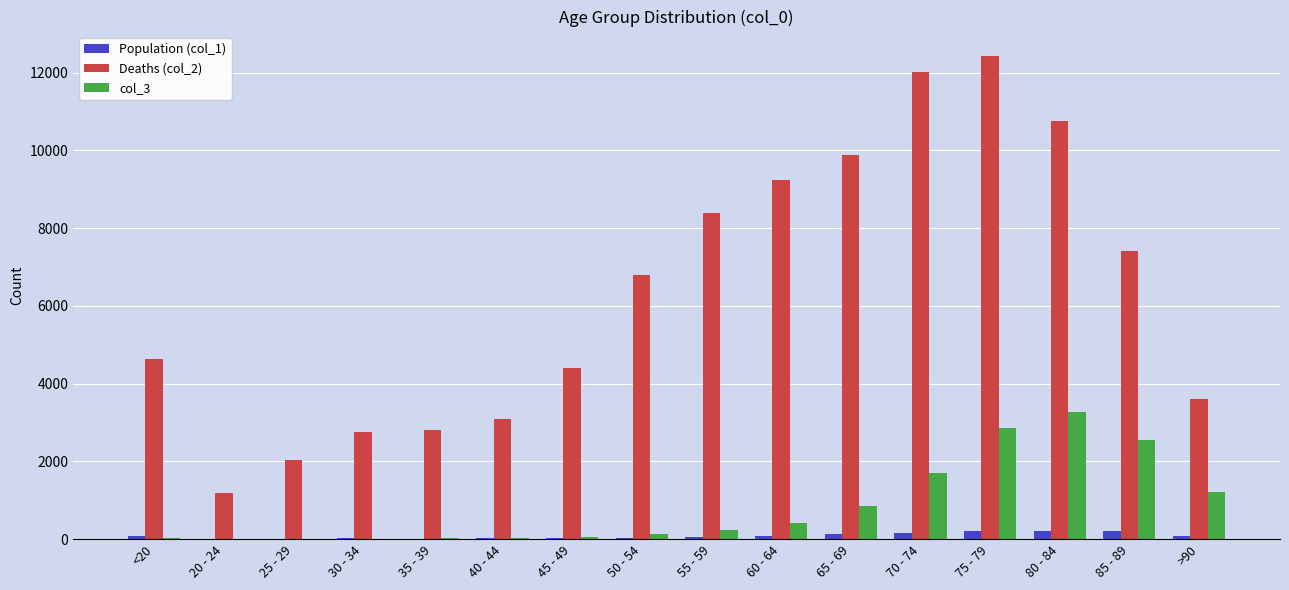

What is the average value of the Population (col_1) series?

86